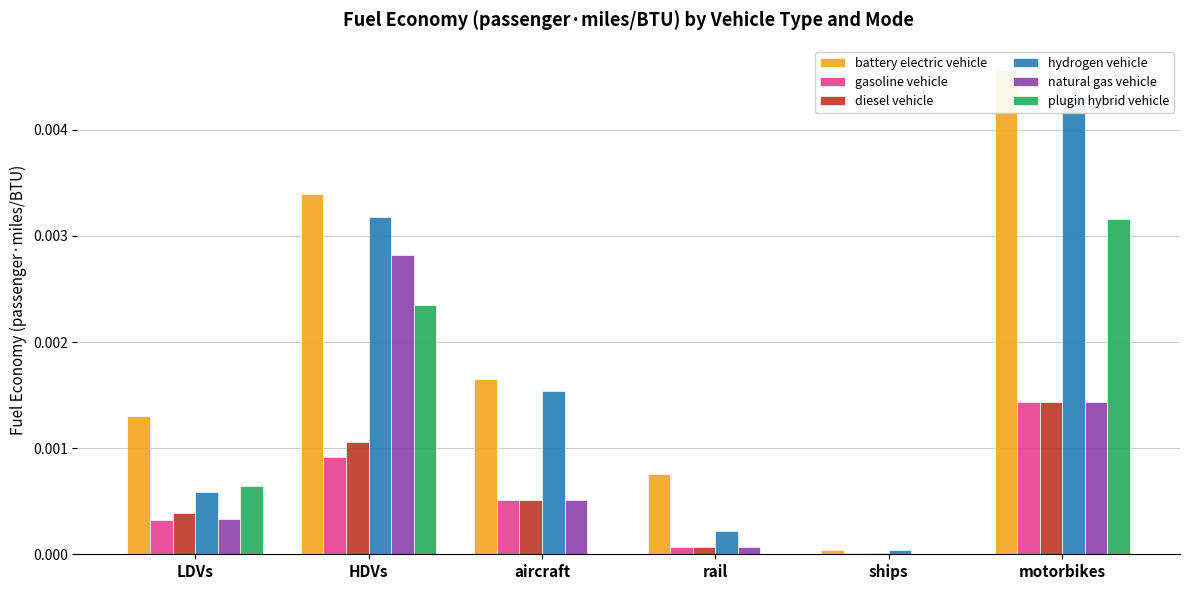

Rank the series at ships from highest to lowest value.

battery electric vehicle, hydrogen vehicle, gasoline vehicle, diesel vehicle, natural gas vehicle, plugin hybrid vehicle